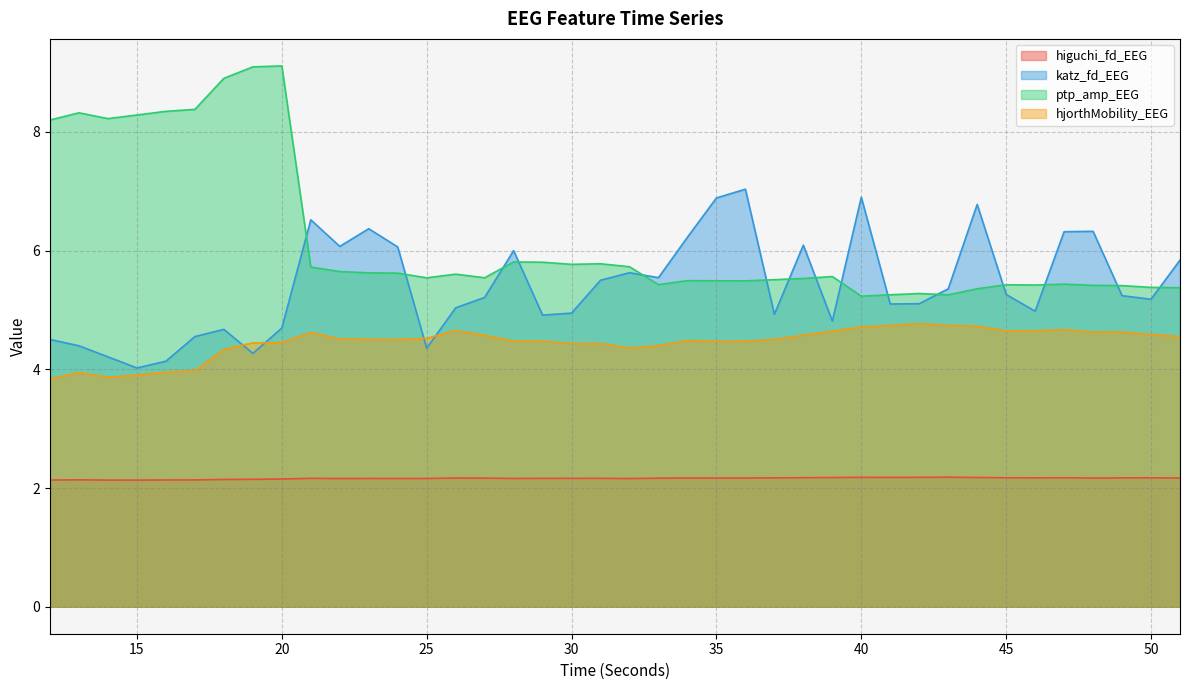

What is the value of the ptp_amp_EEG point at the 34th from the left?

5.4